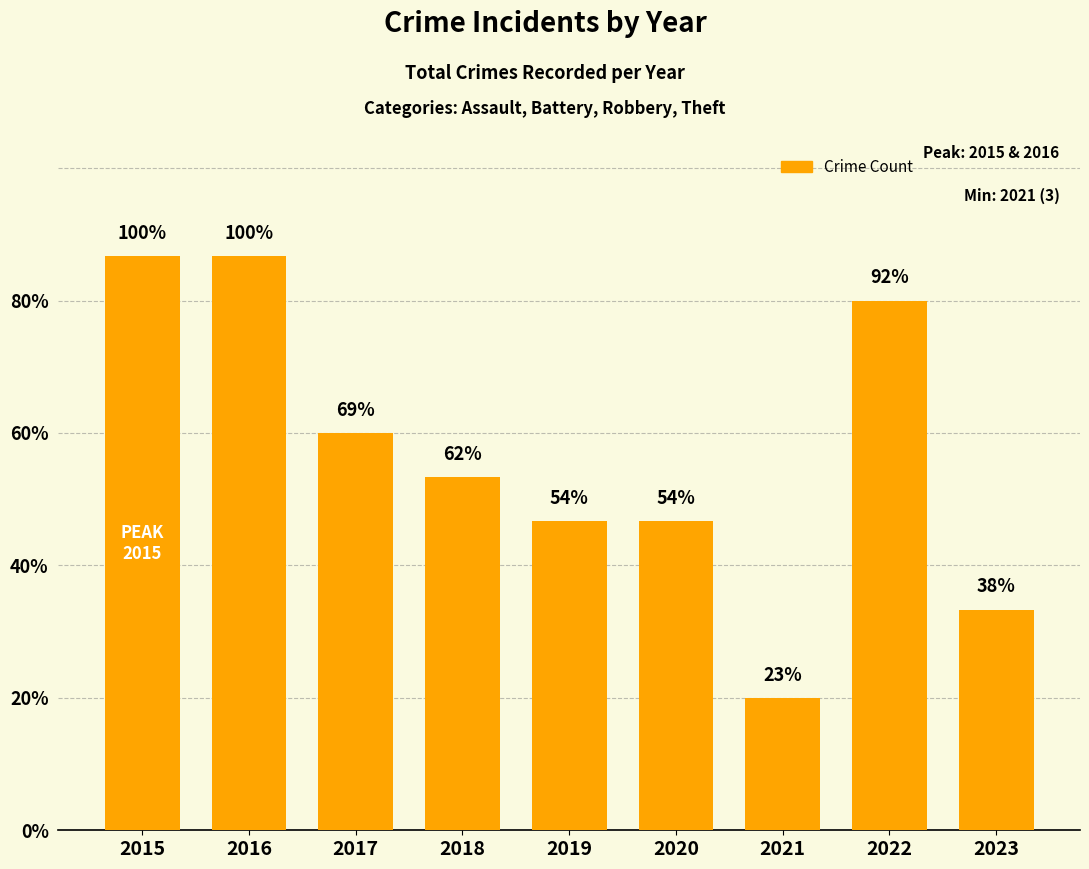

Does the chart contain any negative values?

No